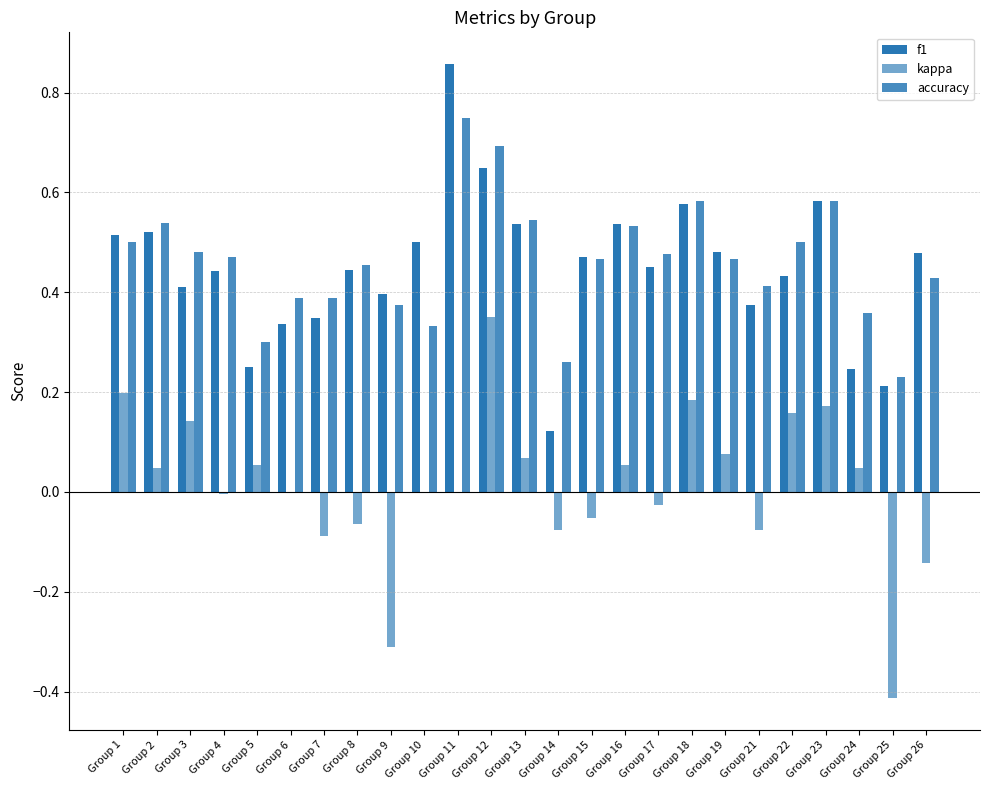

Where is accuracy nearest to the value 0?

Group 25